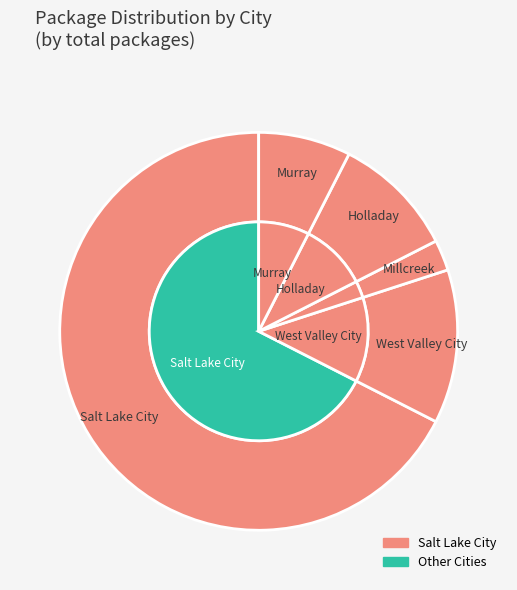

To the nearest percent, what percentage of the pie is Salt Lake City?

68%